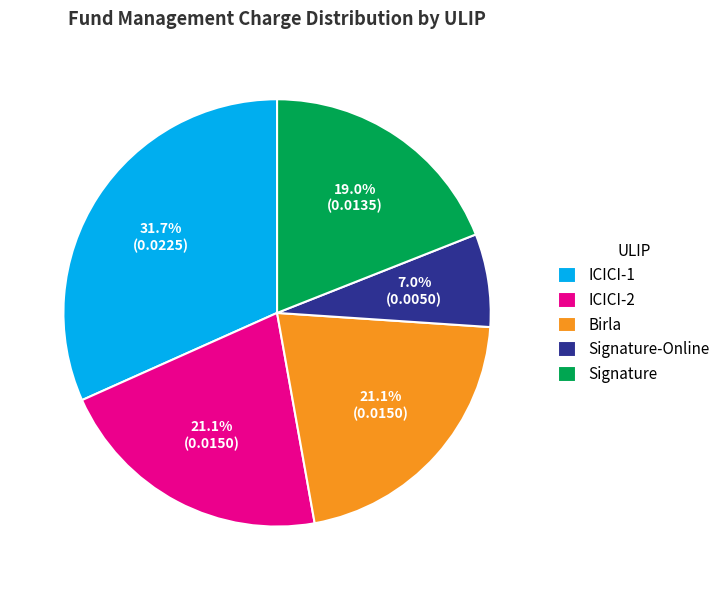

To the nearest percent, what portion does Signature-Online represent?

7%